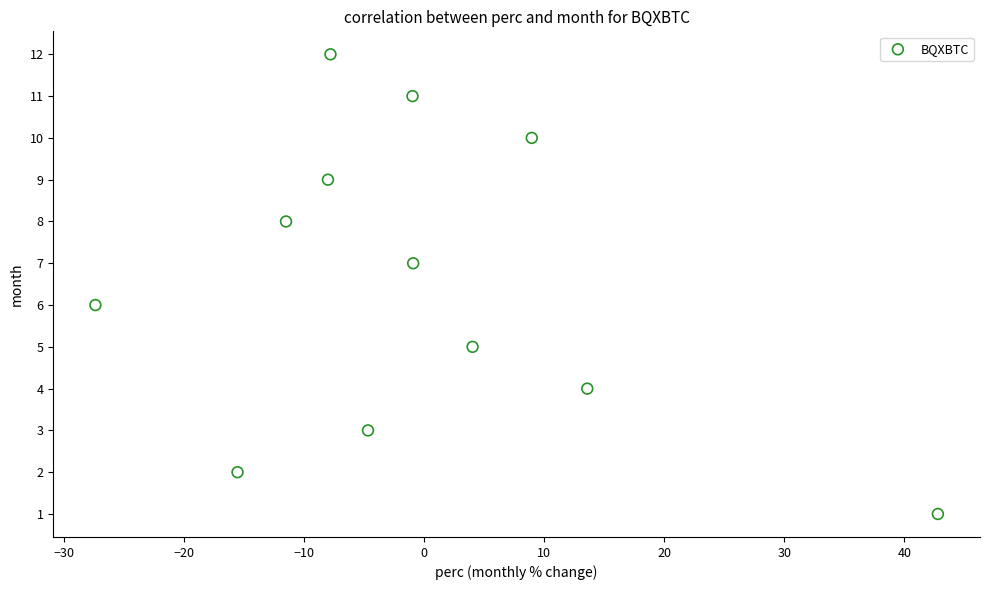

What is the range of Y values (max minus min)?

11